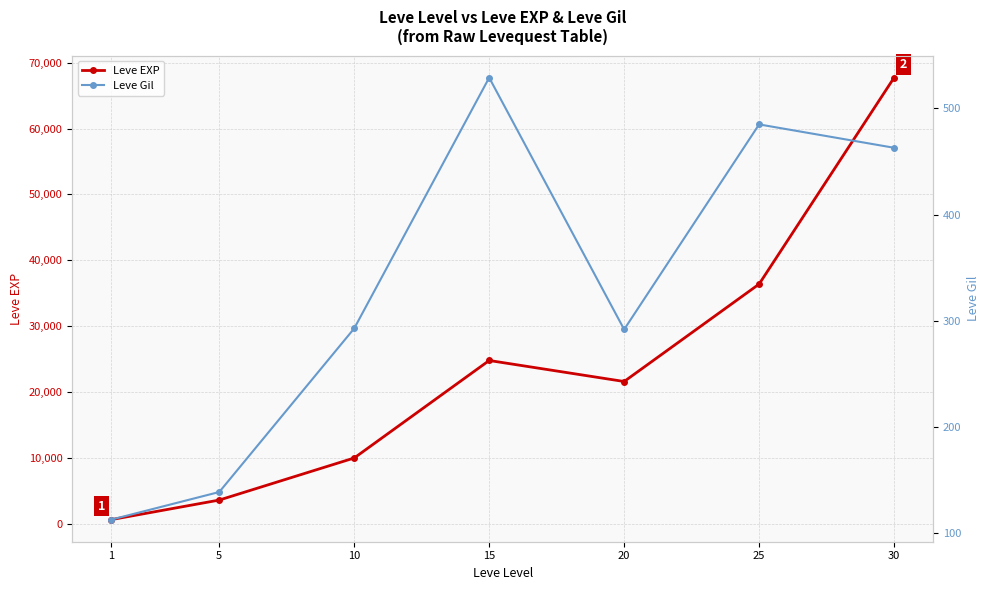

True or false: Leve Gil and Leve EXP intersect in this chart.

False